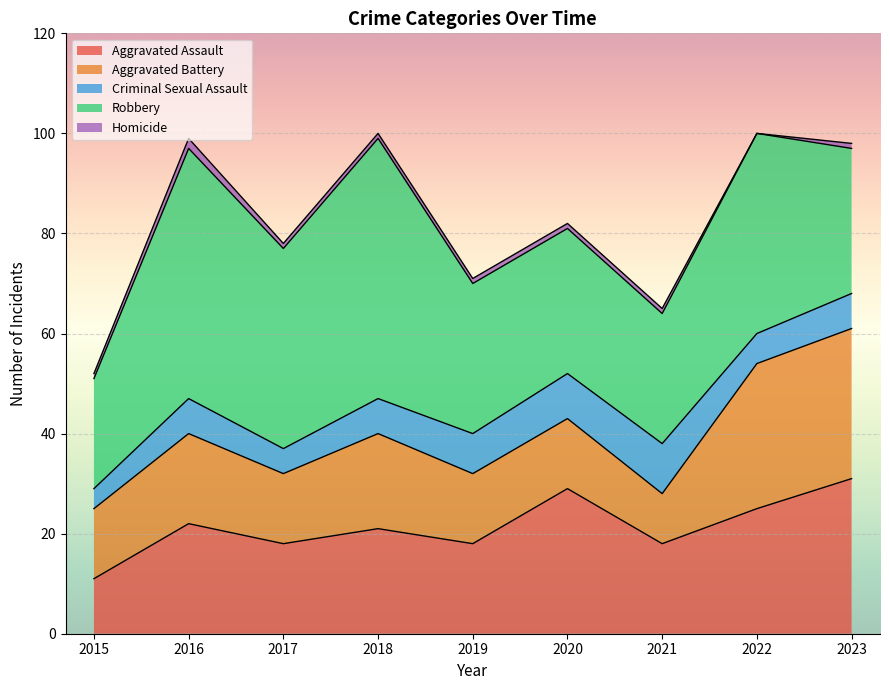

True or false: Aggravated Assault has a value of 8 at 2023.

False